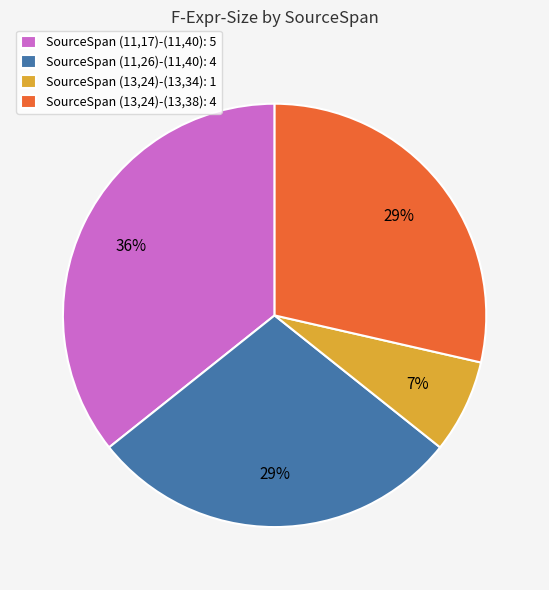

How many segments does this pie chart have?

4